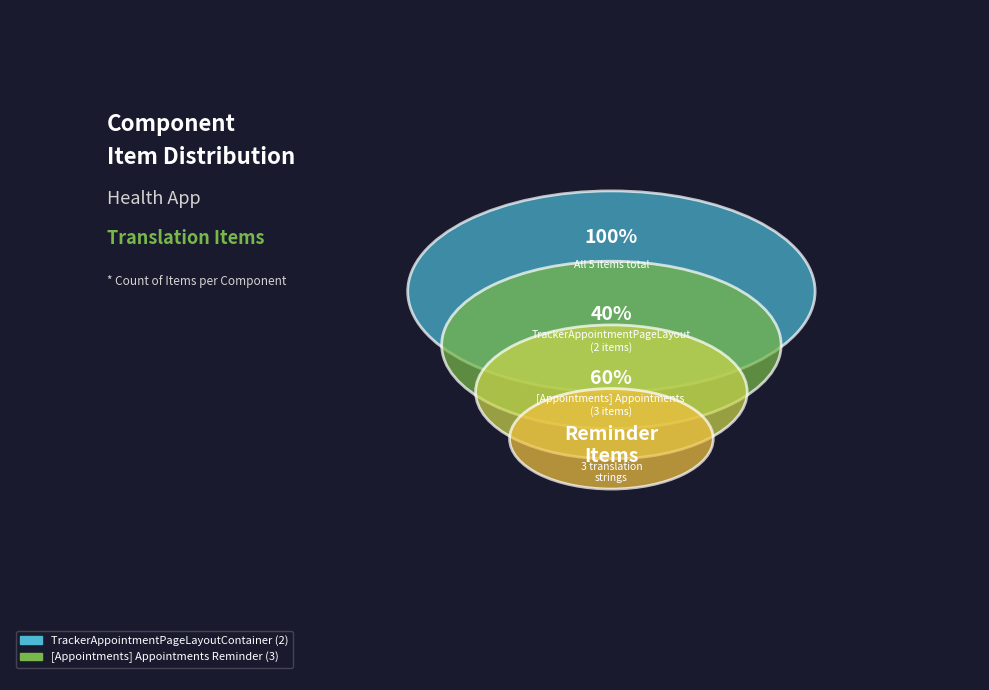

To the nearest percent, what portion does [Appointments] Appointments Reminder represent?

60%